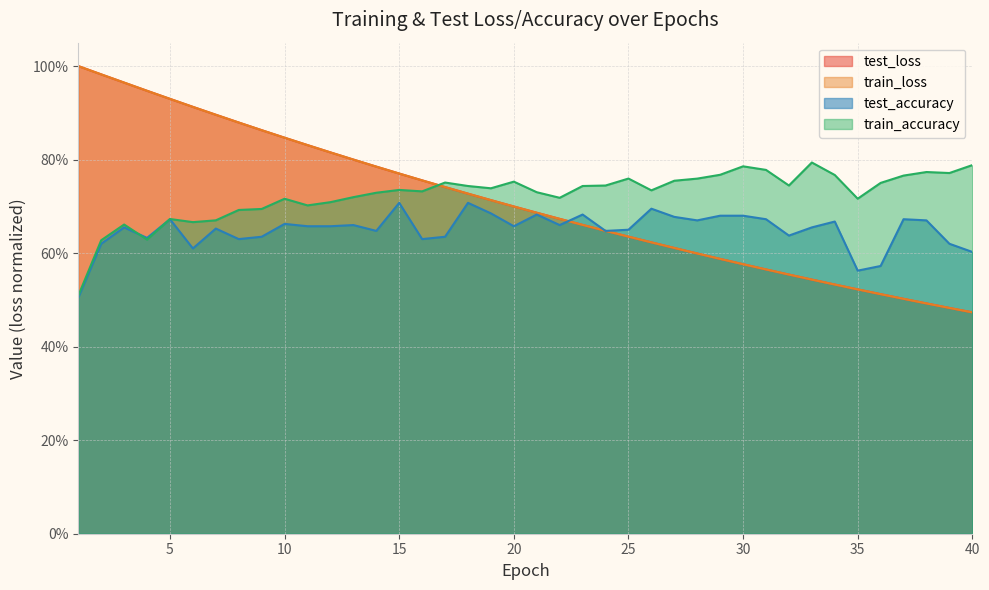

What is the difference between the maximum and minimum values in the train_loss series?

0.5